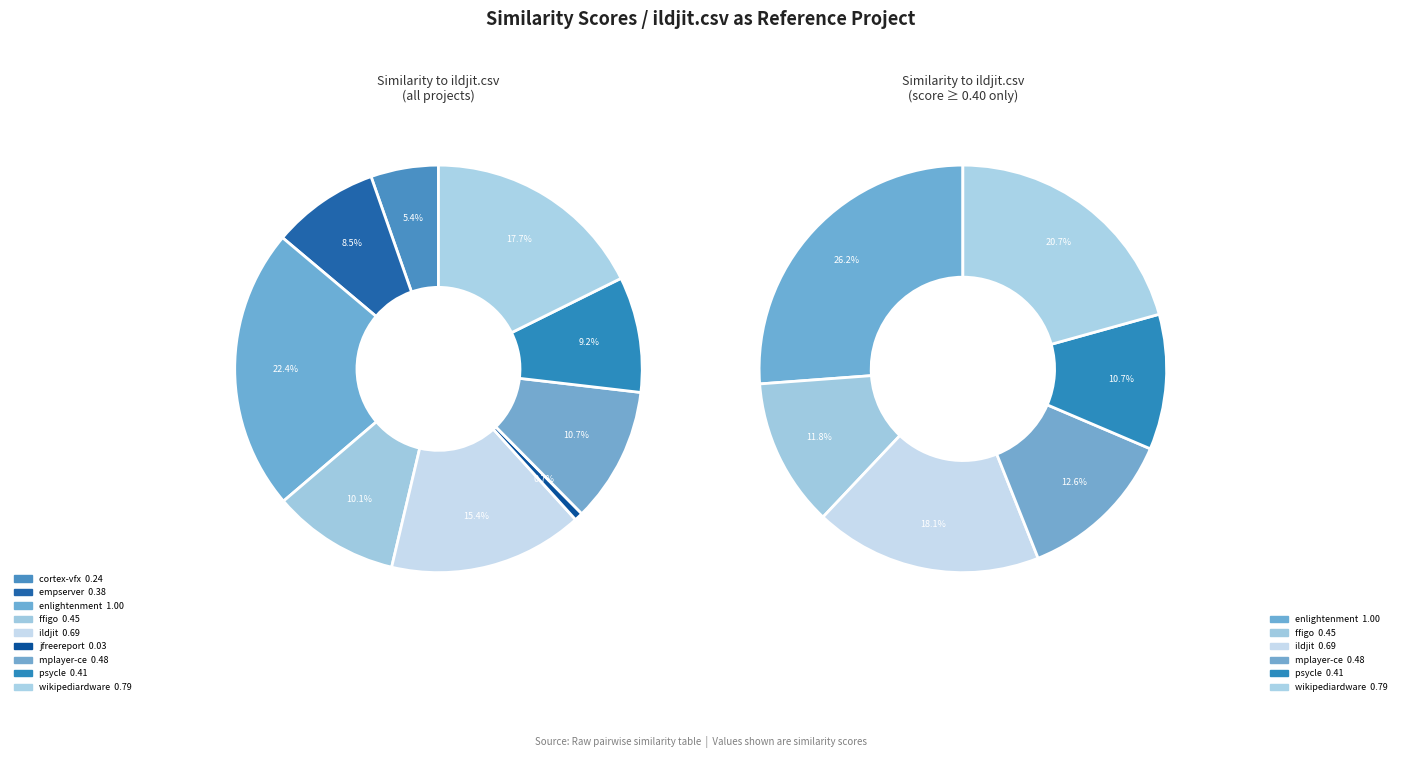

What percentage is the empserver.csv slice, to the nearest percent?

9%